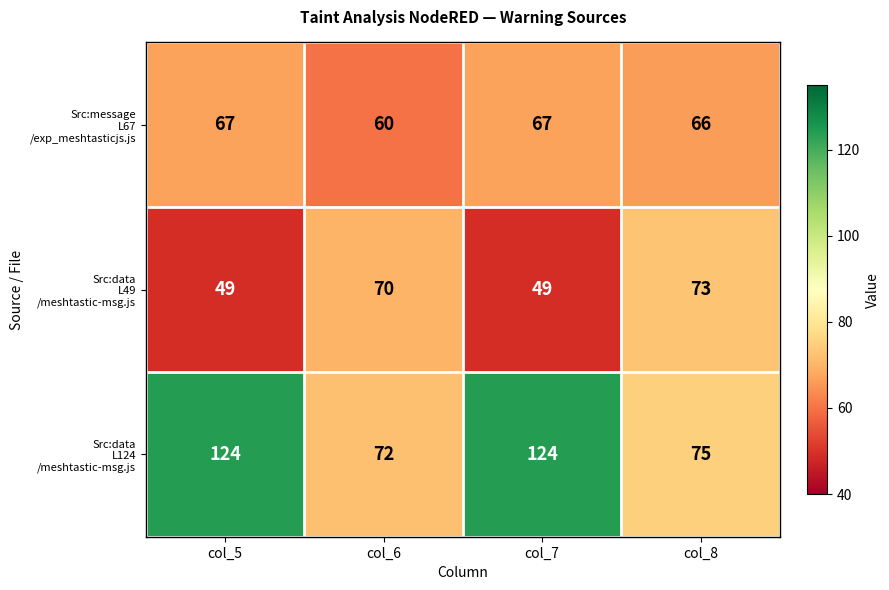

What is the spread (max minus min) of values at col_5?

75